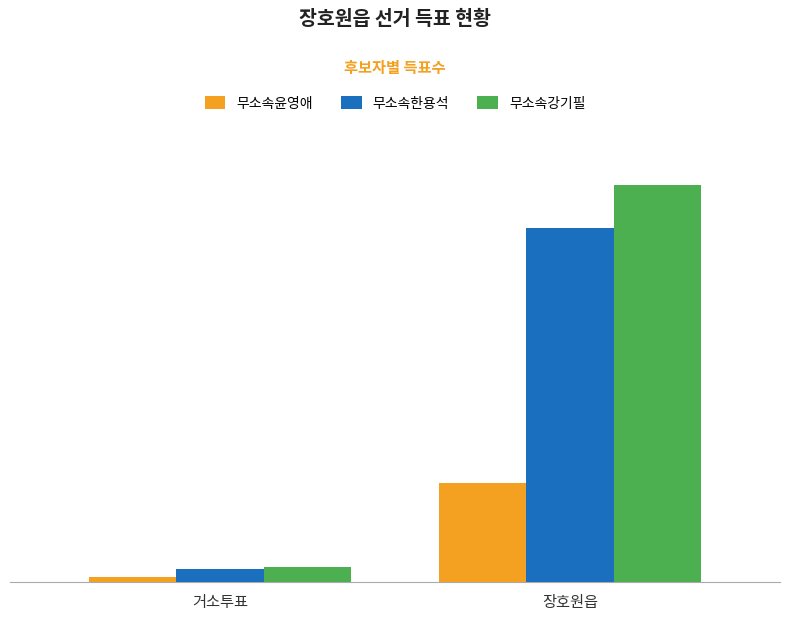

What is the minimum value shown in the chart?

35